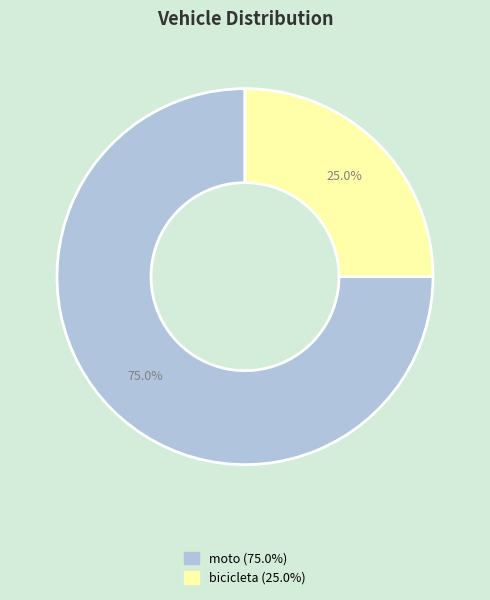

Count the number of slices in the pie.

2